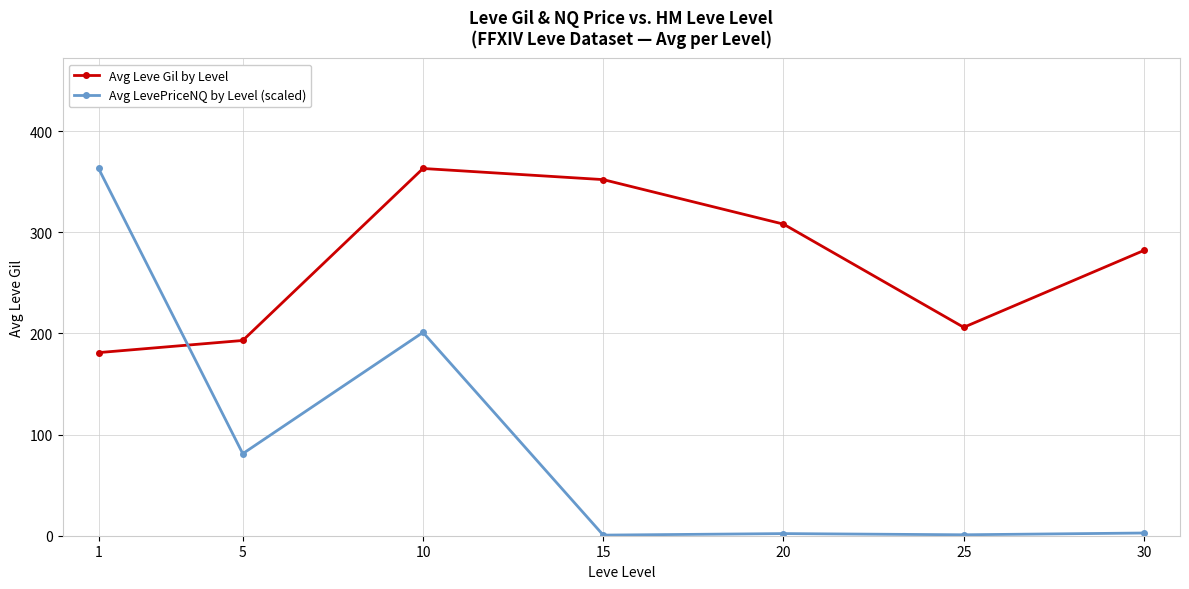

True or false: Avg Leve Gil by Level and Avg LevePriceNQ by Level (scaled) intersect in this chart.

True